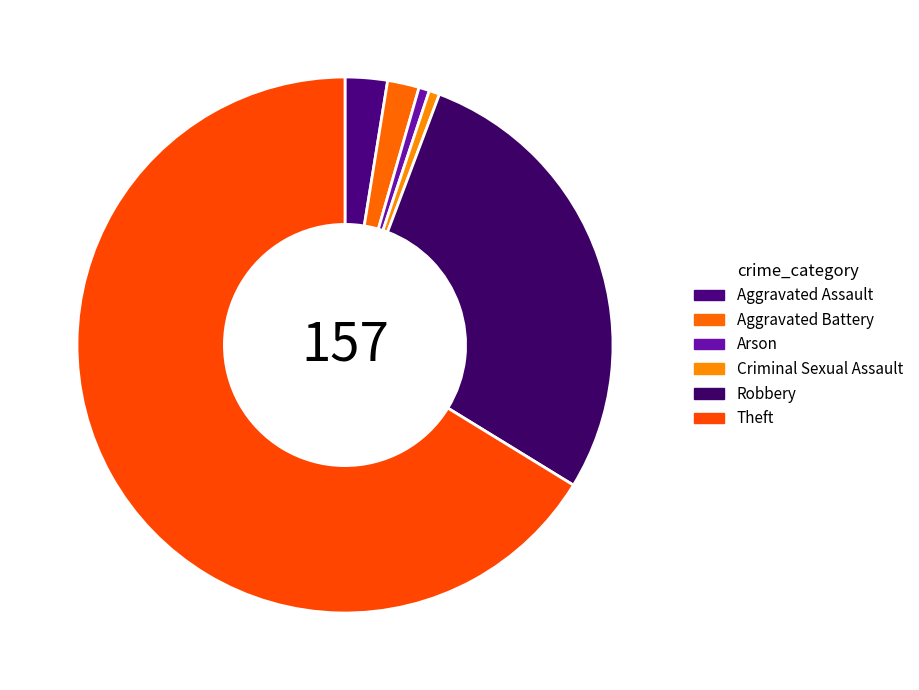

Is it true that Theft is 76% of the pie?

False